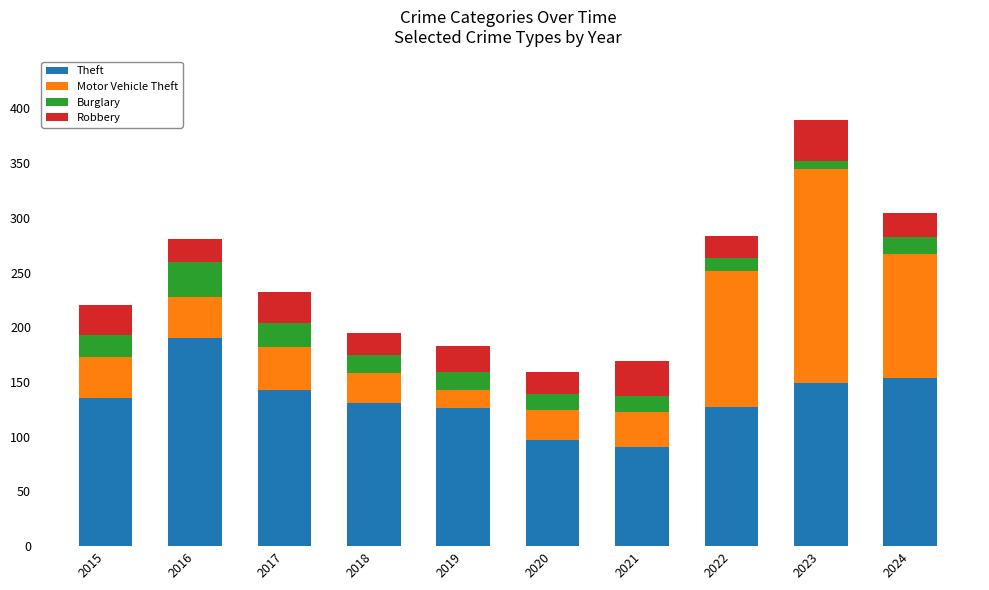

What is the difference between the Theft values at 2024 and 2015?

19